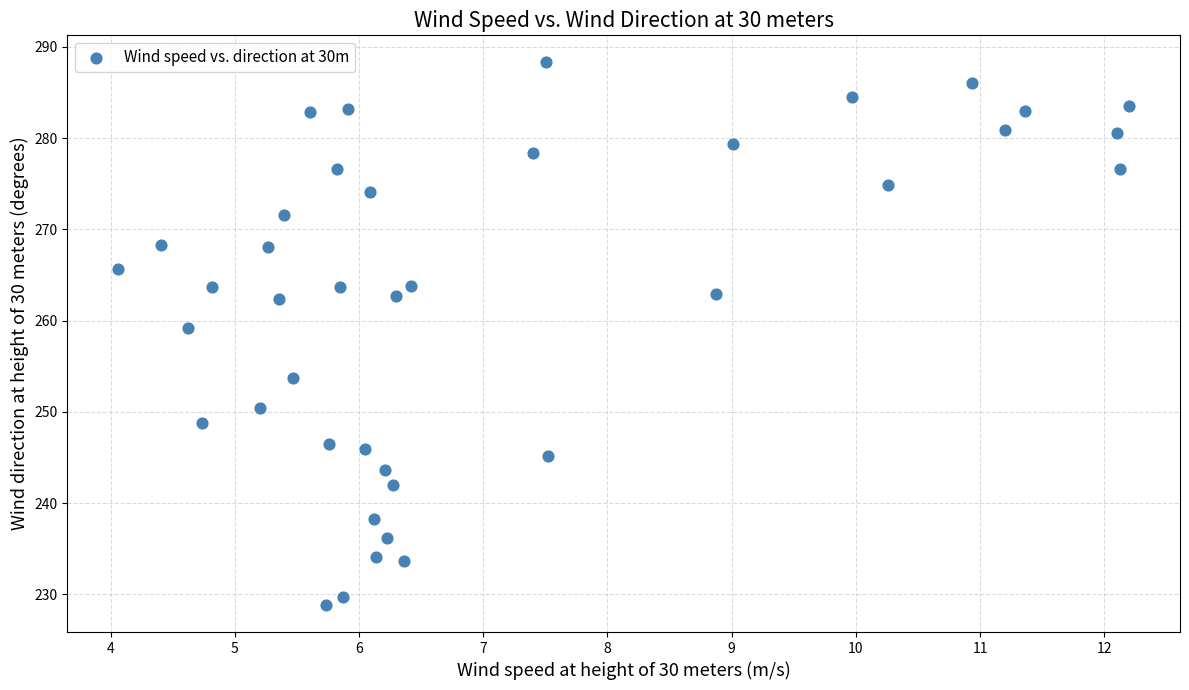

What Y value in the scatter plot is closest to 258?

259.2